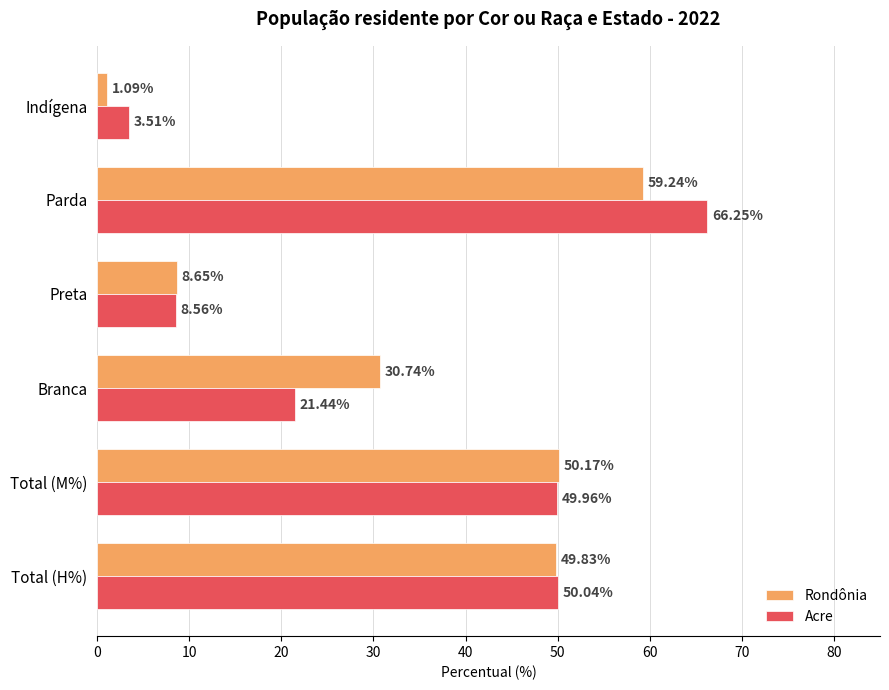

What is the difference between the second highest and second lowest values in the Acre series?

41.5